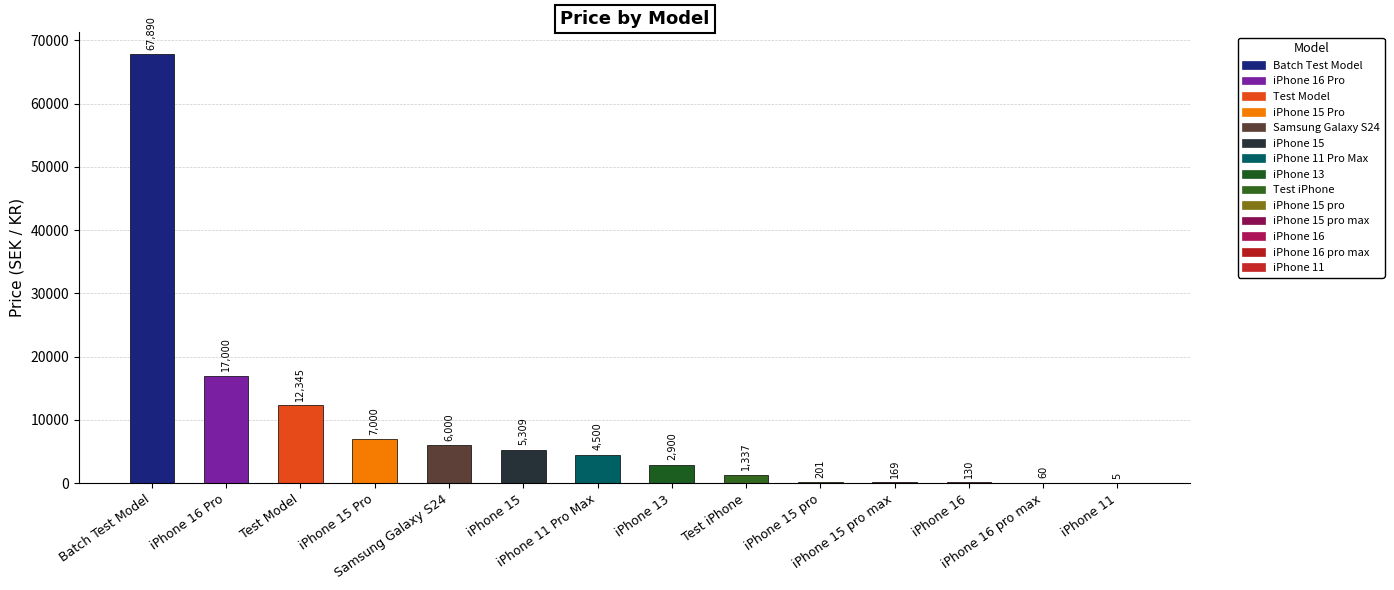

What is the greatest value displayed?

67890